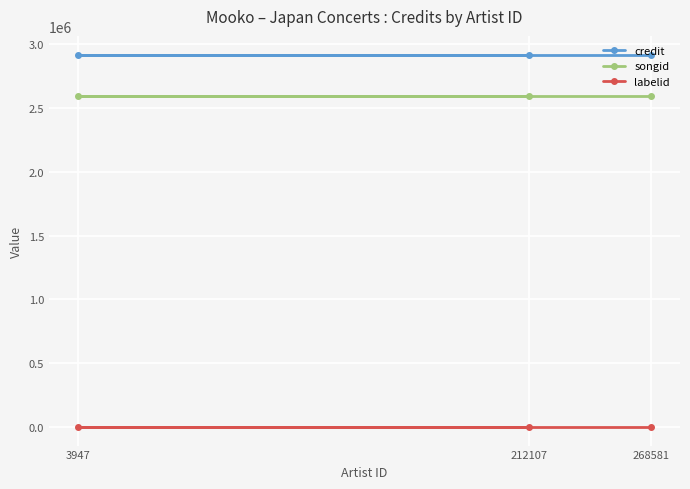

At which category is the sum across all series the highest?

212107